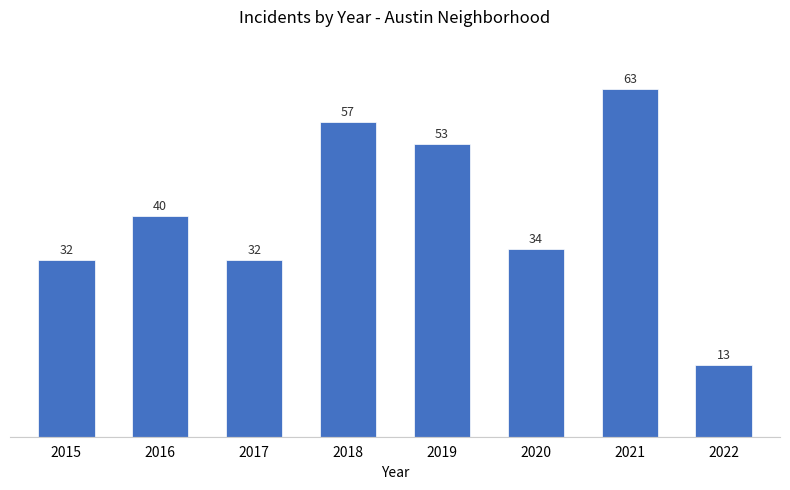

Read the value at 2020, to the nearest 10.

30